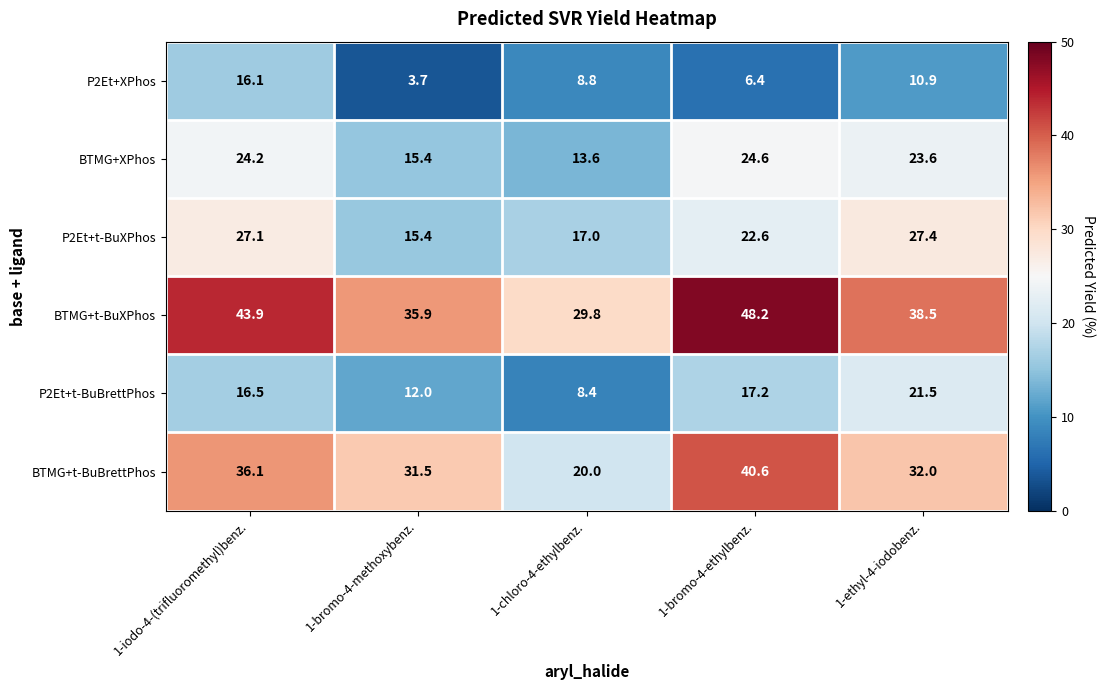

At which label is P2Et+t-BuXPhos closest to 21?

1-bromo-4-ethylbenz.